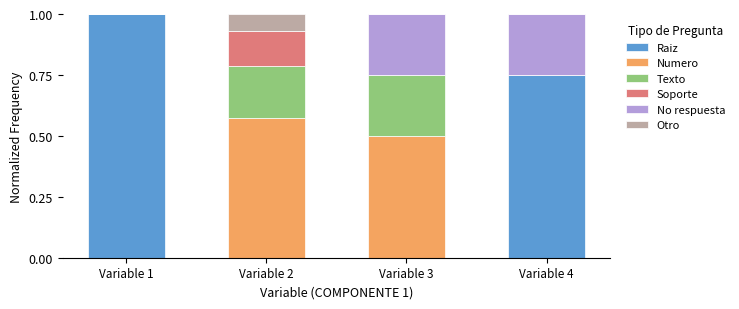

At which label does Raiz reach its peak?

Variable 1